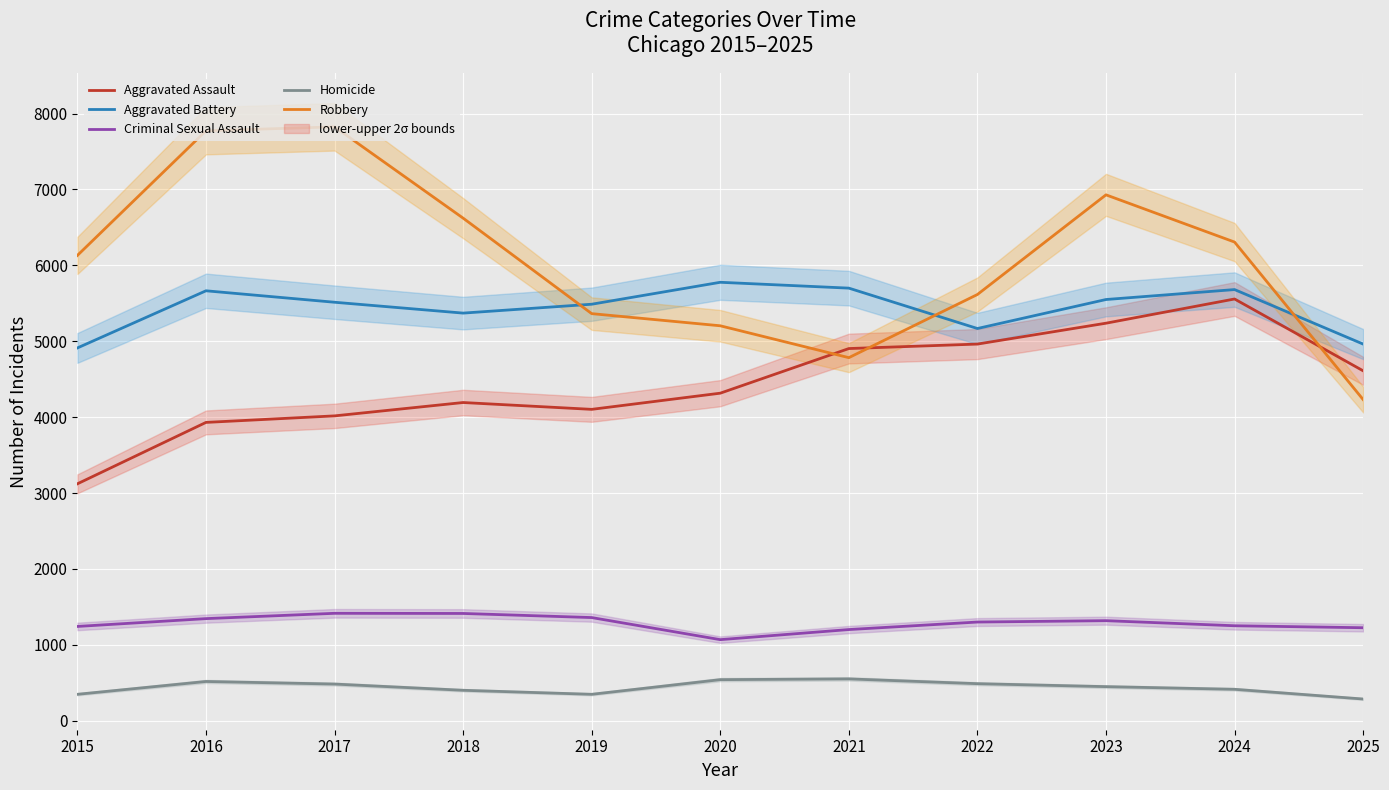

At which category is the sum across all series the highest?

2023